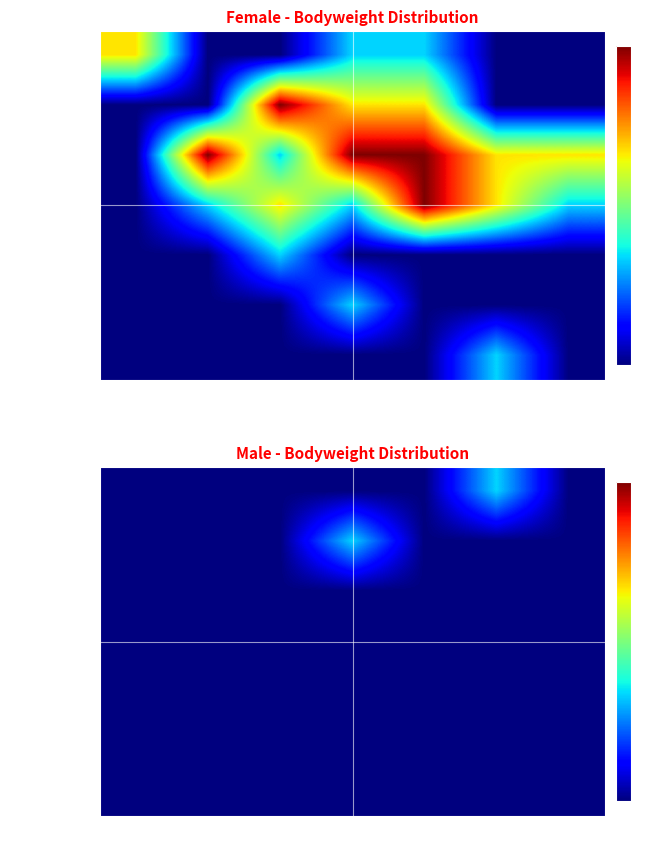

Rank the categories by Masters 1 value from lowest to highest.

<52, 52-57, 57-63, 63-72, 72-84, 84-105, >105